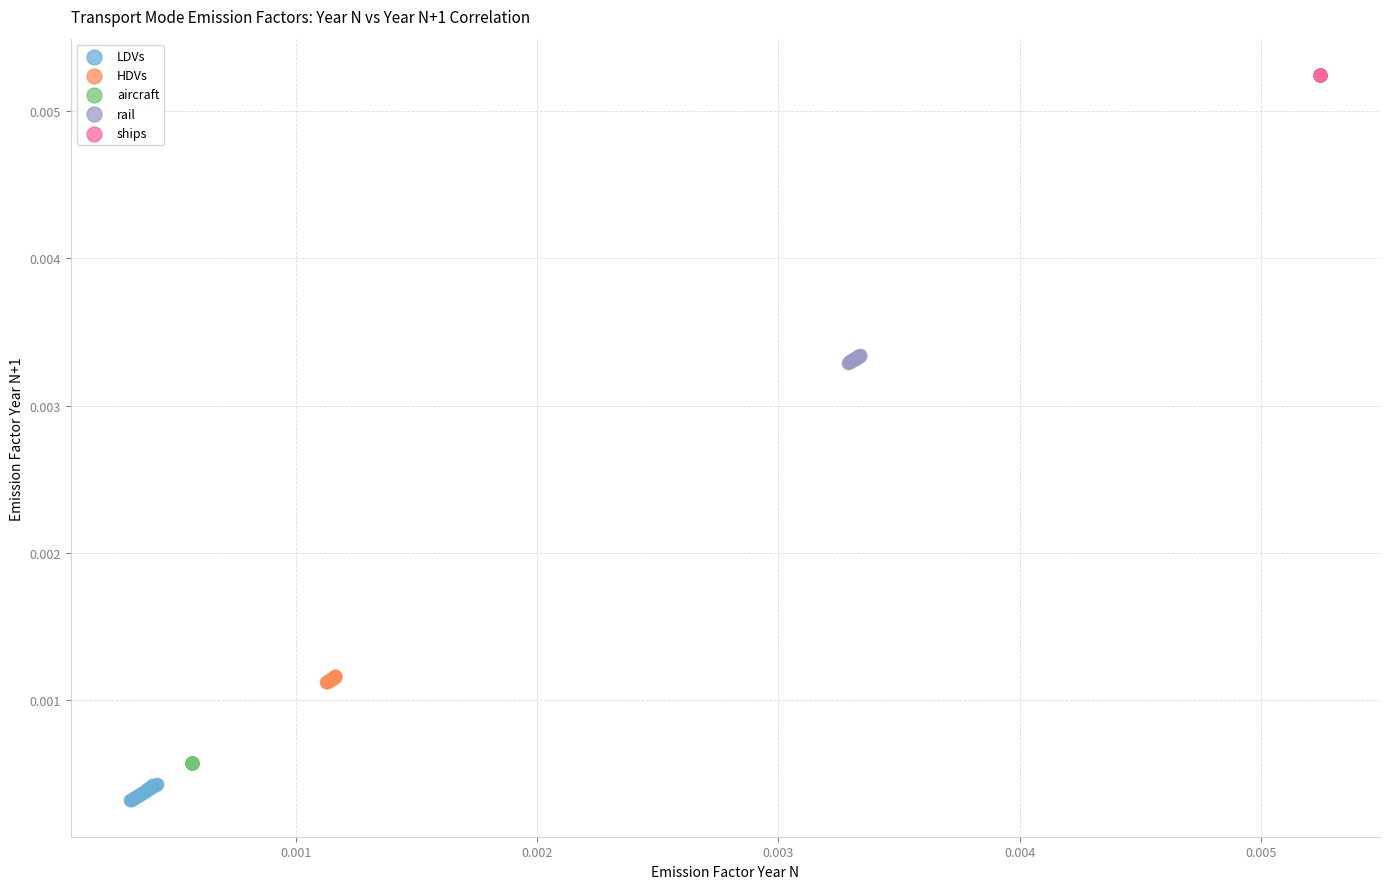

Which series reaches the maximum Y coordinate?

ships